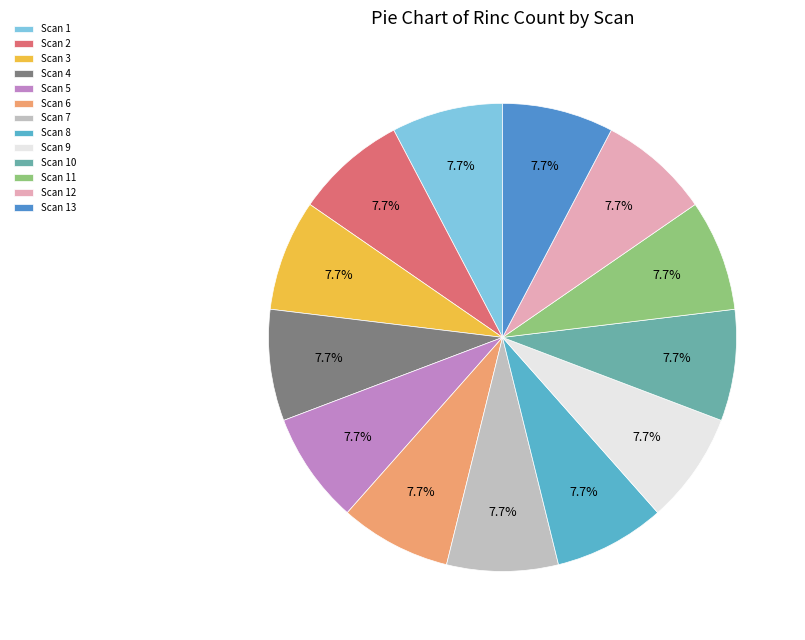

To the nearest percent, what is the difference between the largest and smallest slice percentages?

0%